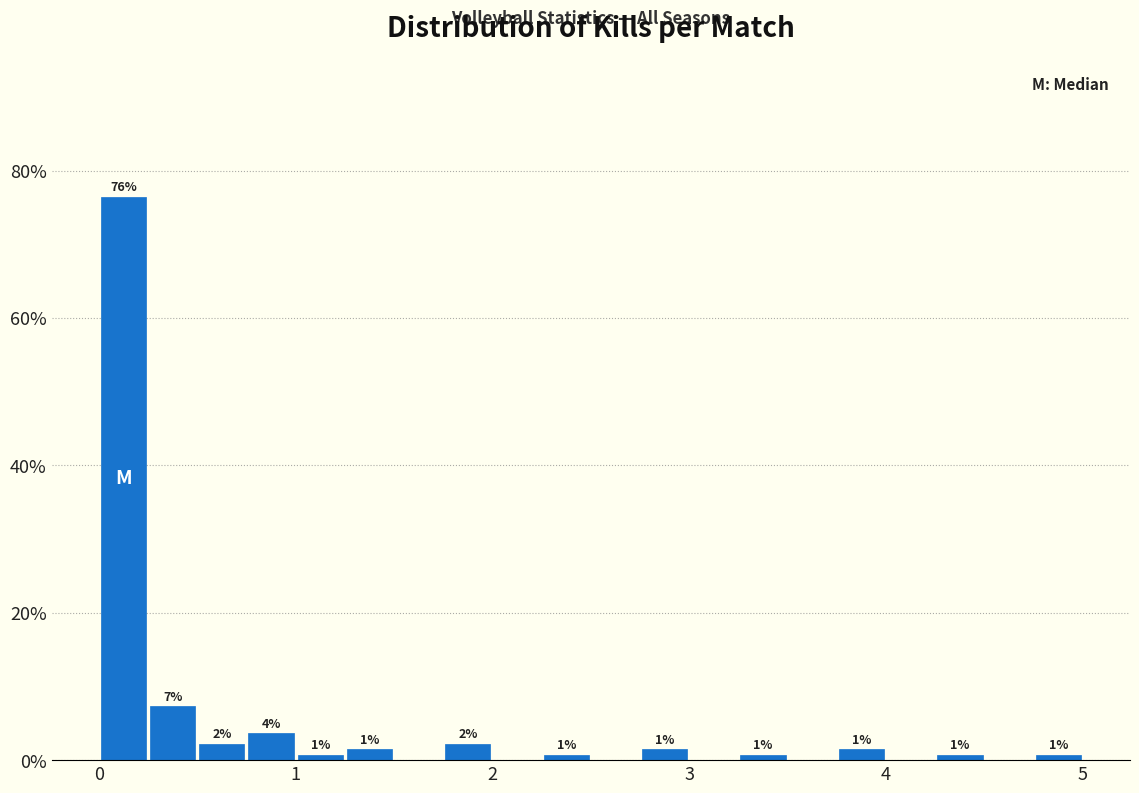

Around what value on the x-axis is the tallest bar? Give the approximate position of its centre, as read against the axis.

0.1